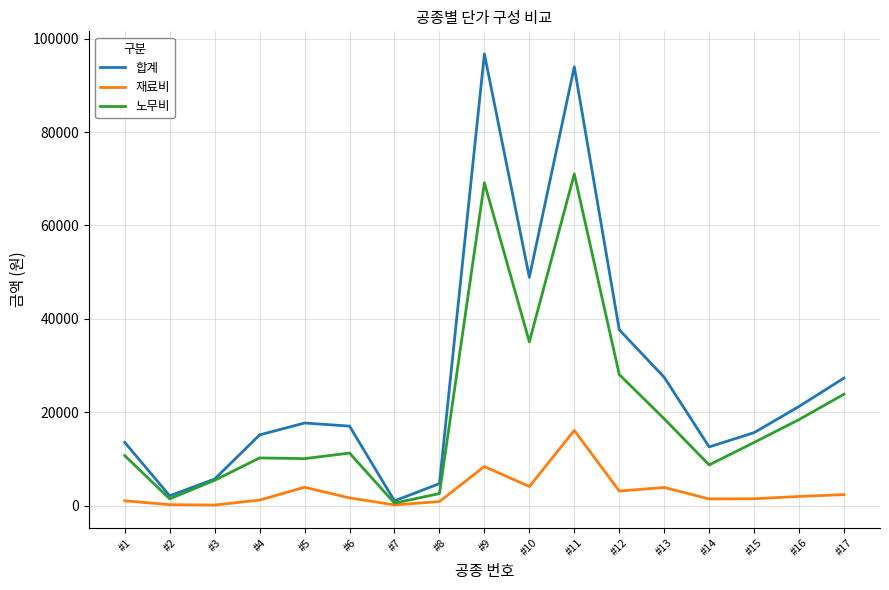

What is the difference between the maximum and second lowest values in the 합계 series?

94571